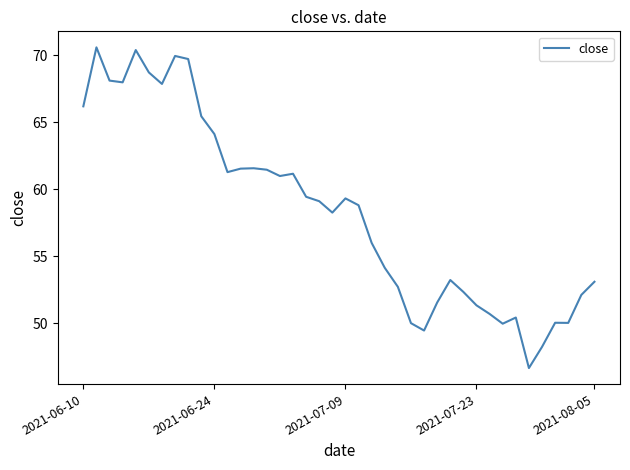

What is the maximum value shown in the chart?

70.6